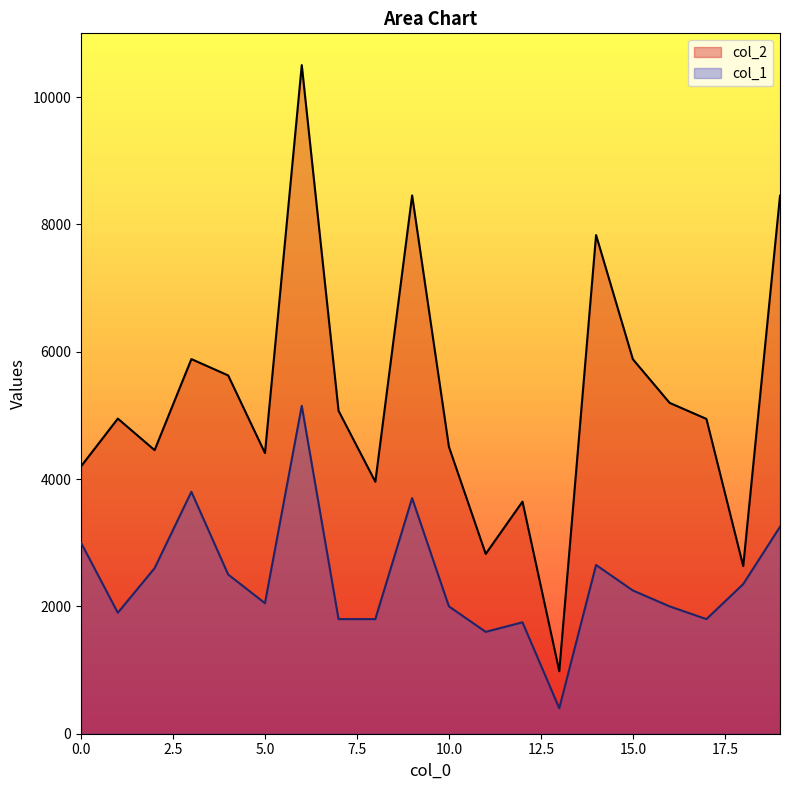

True or false: col_1 and col_2 intersect in this chart.

False